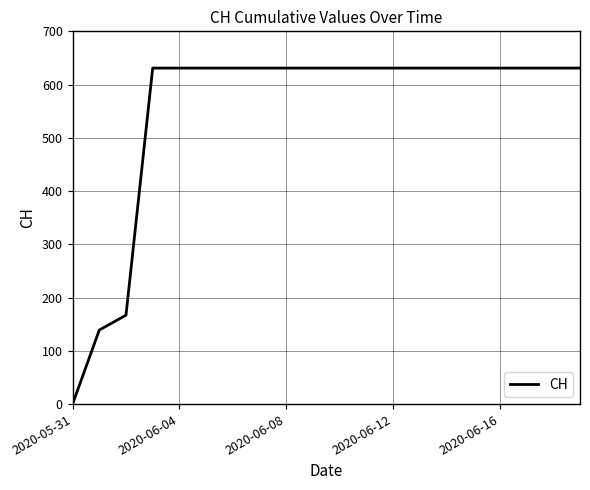

What is the difference between the maximum and minimum values?

631